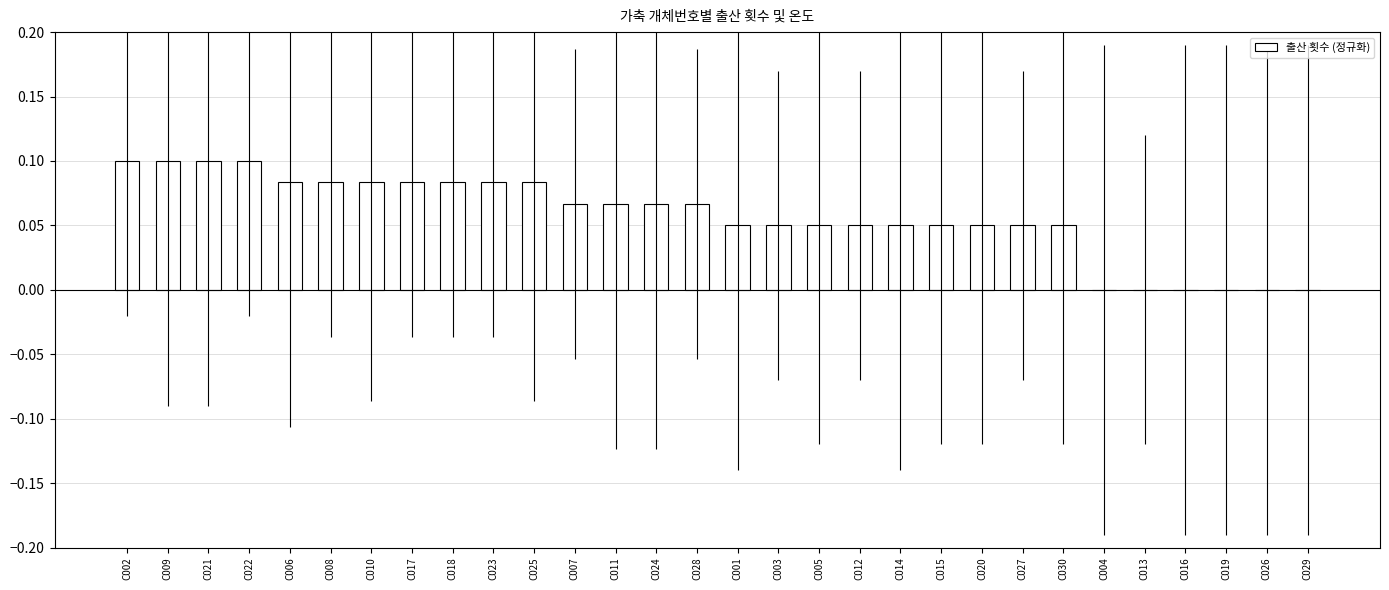

Is it true that the value at C010 is 0.1?

True